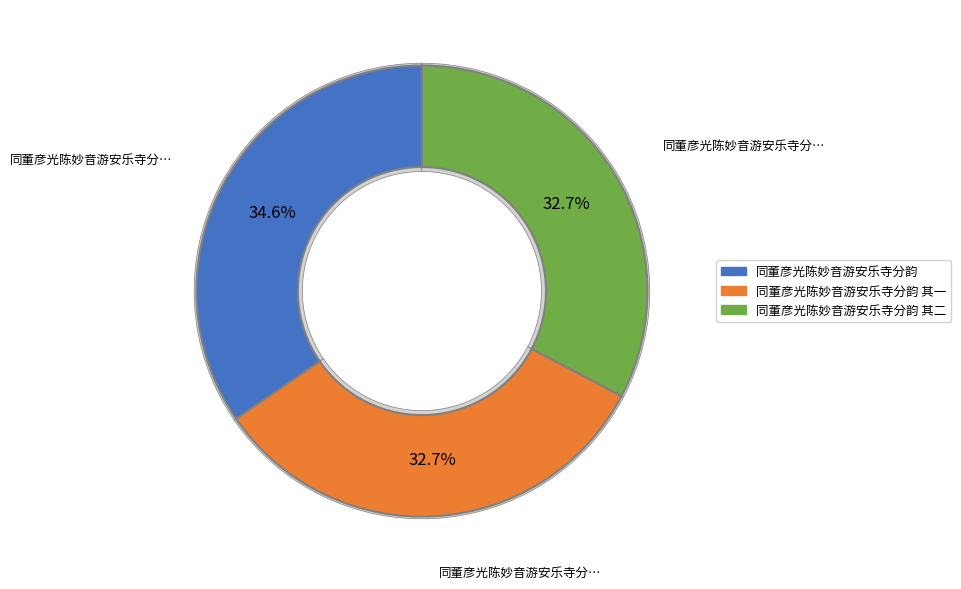

The 同董彦光陈妙音游安乐寺分韵 其一 slice represents 33% of the pie. True or false?

True